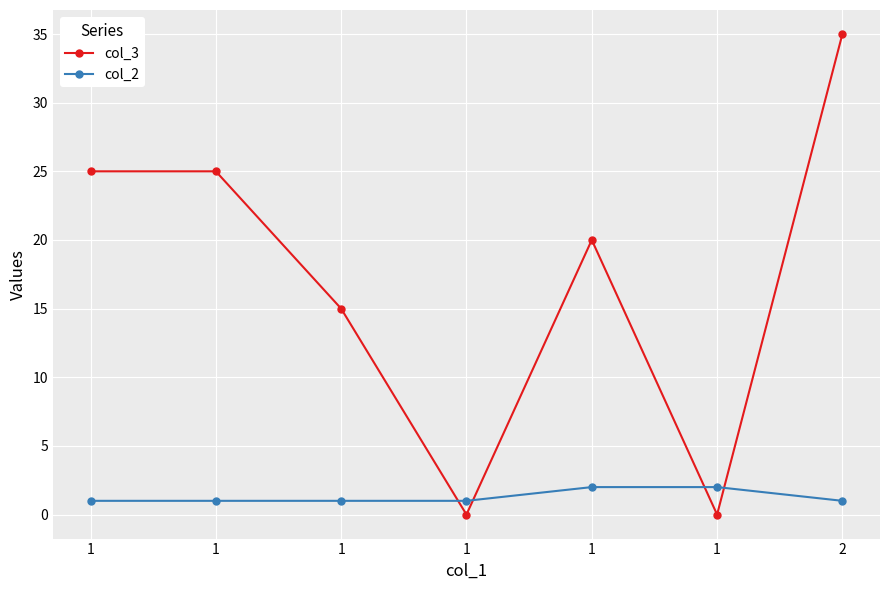

Reading left to right, what are all the values shown in this chart?

col_3: 25	25	15	0	20	0	35
col_2: 1	1	1	1	2	2	1